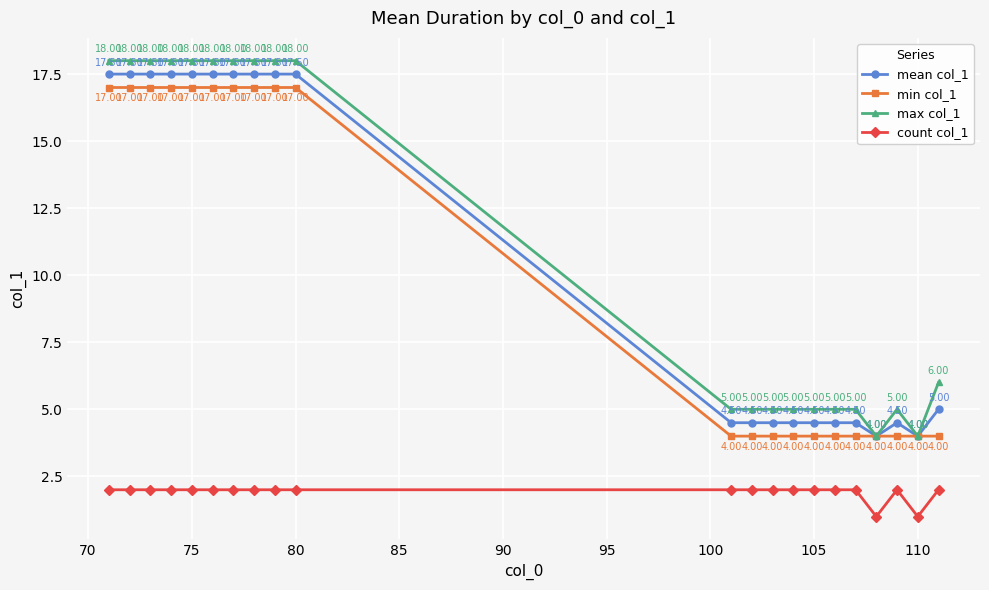

What are all the series names shown in the legend?

mean col_1, min col_1, max col_1, count col_1